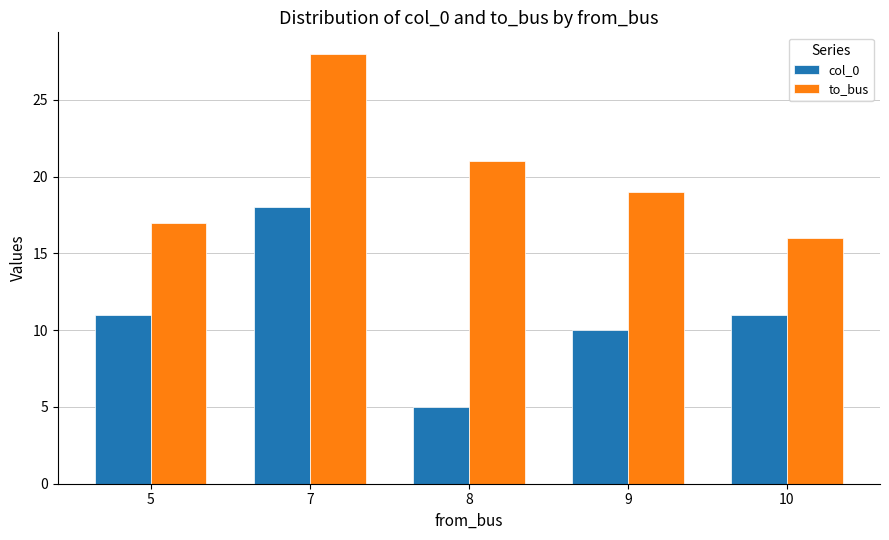

At which label is to_bus closest to 22?

8